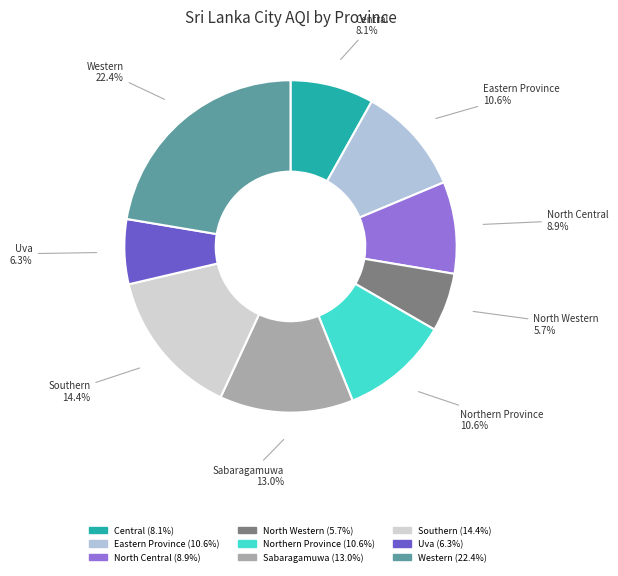

How many slices are in this pie chart?

9